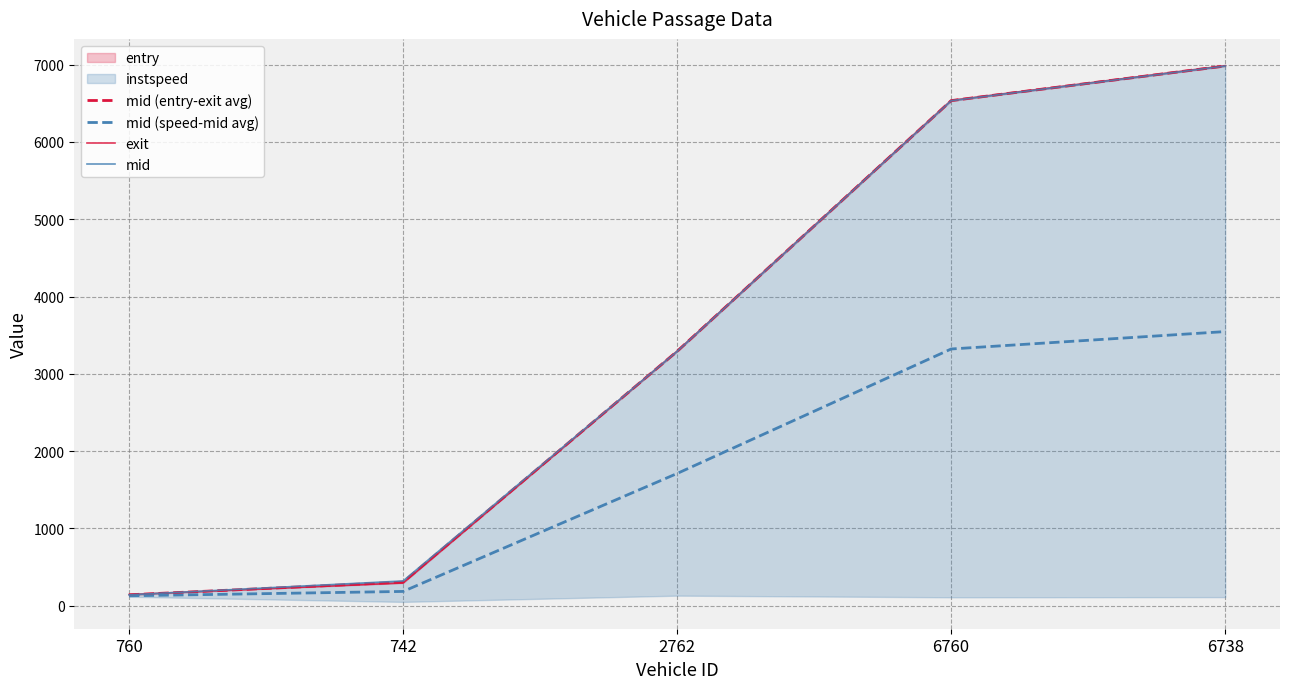

At how many categories does at least one series exceed 4864?

2